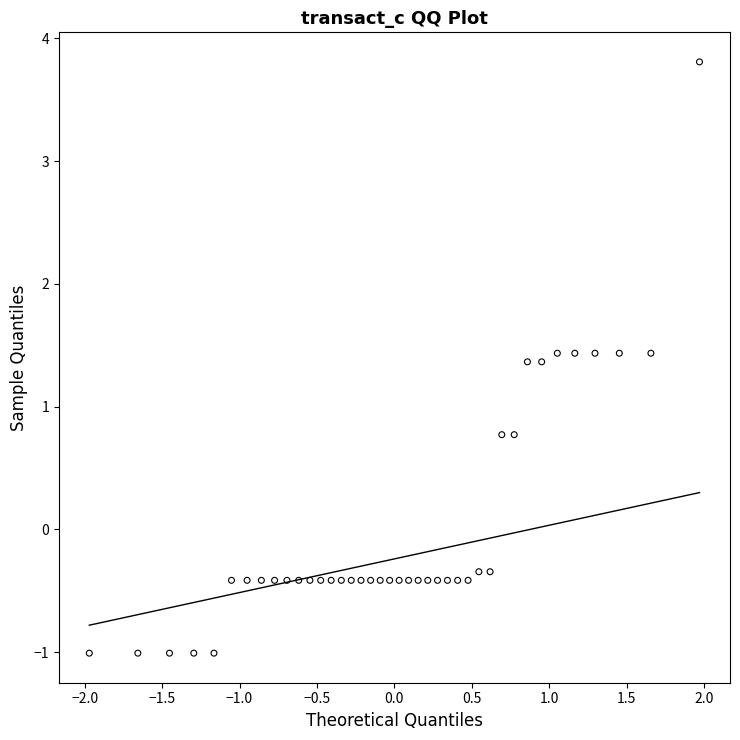

What is the range of X values (max minus min)?

3.9